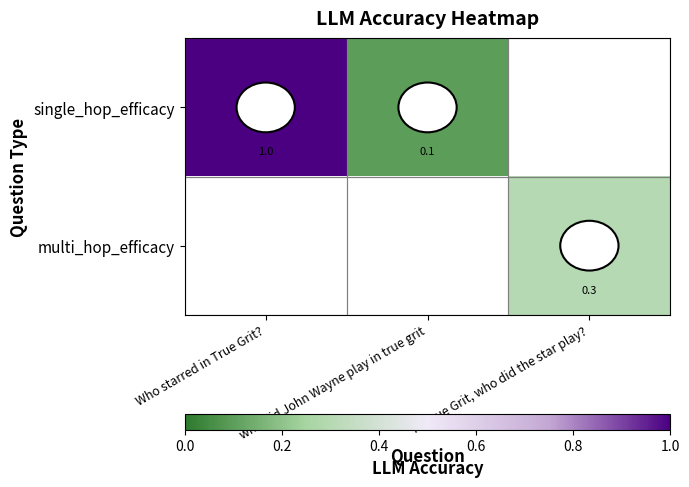

What is the maximum value shown in the chart?

1.0